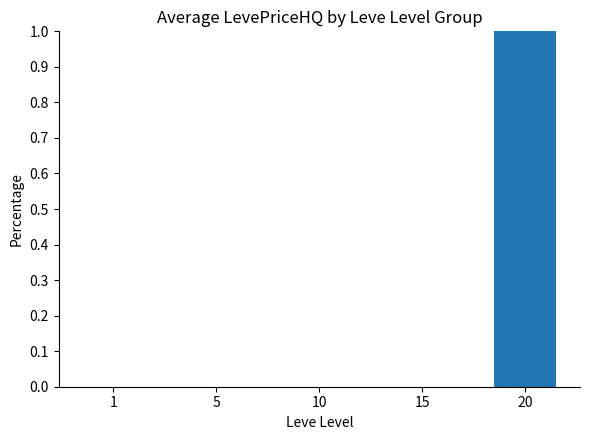

Are the bars horizontal?

No